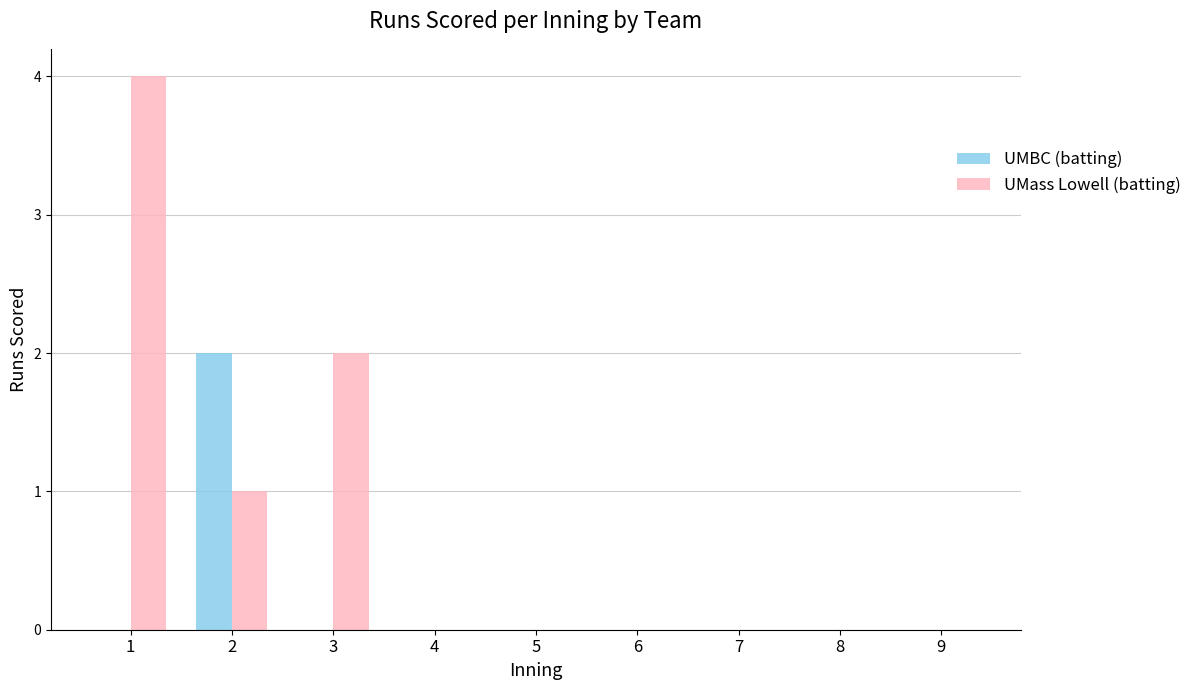

Is it true that UMass Lowell (batting) equals 6 at 1?

False